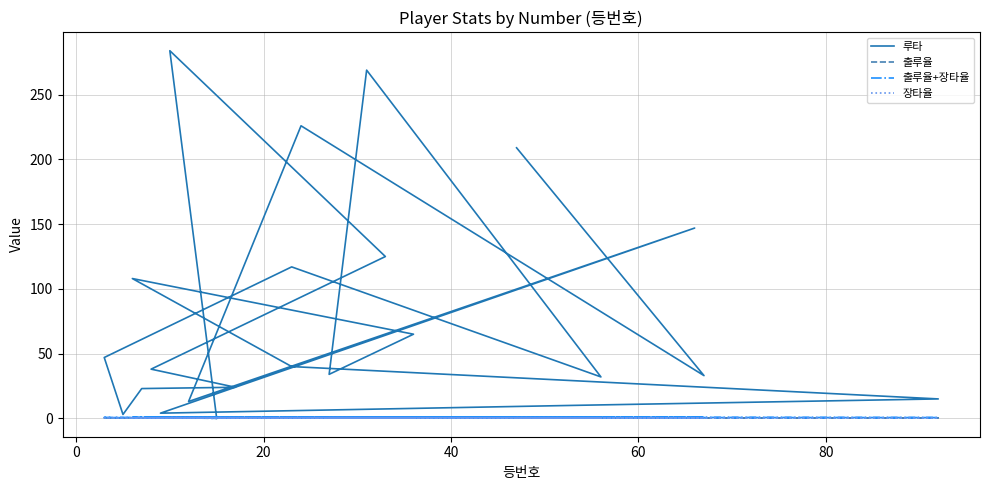

What is the average value of the 출루율+장타율 series?

0.7